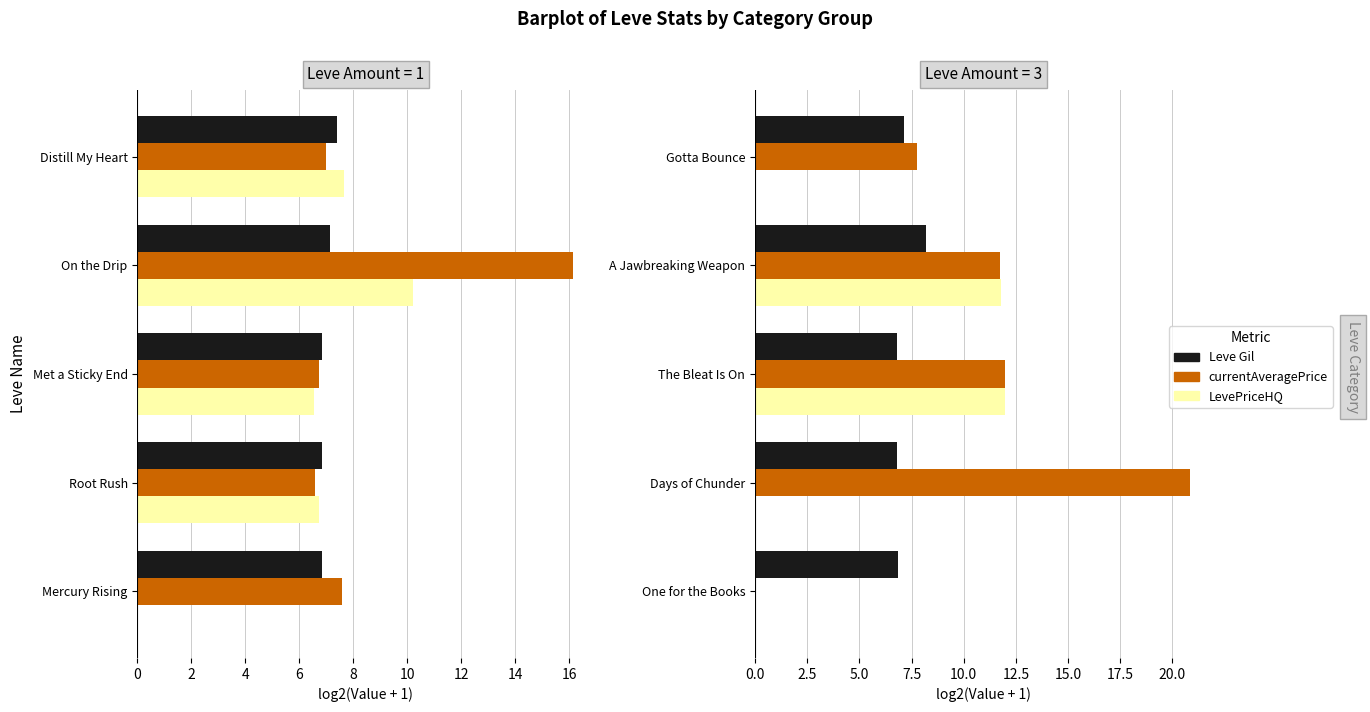

Which series has the widest spread of values?

currentAveragePrice